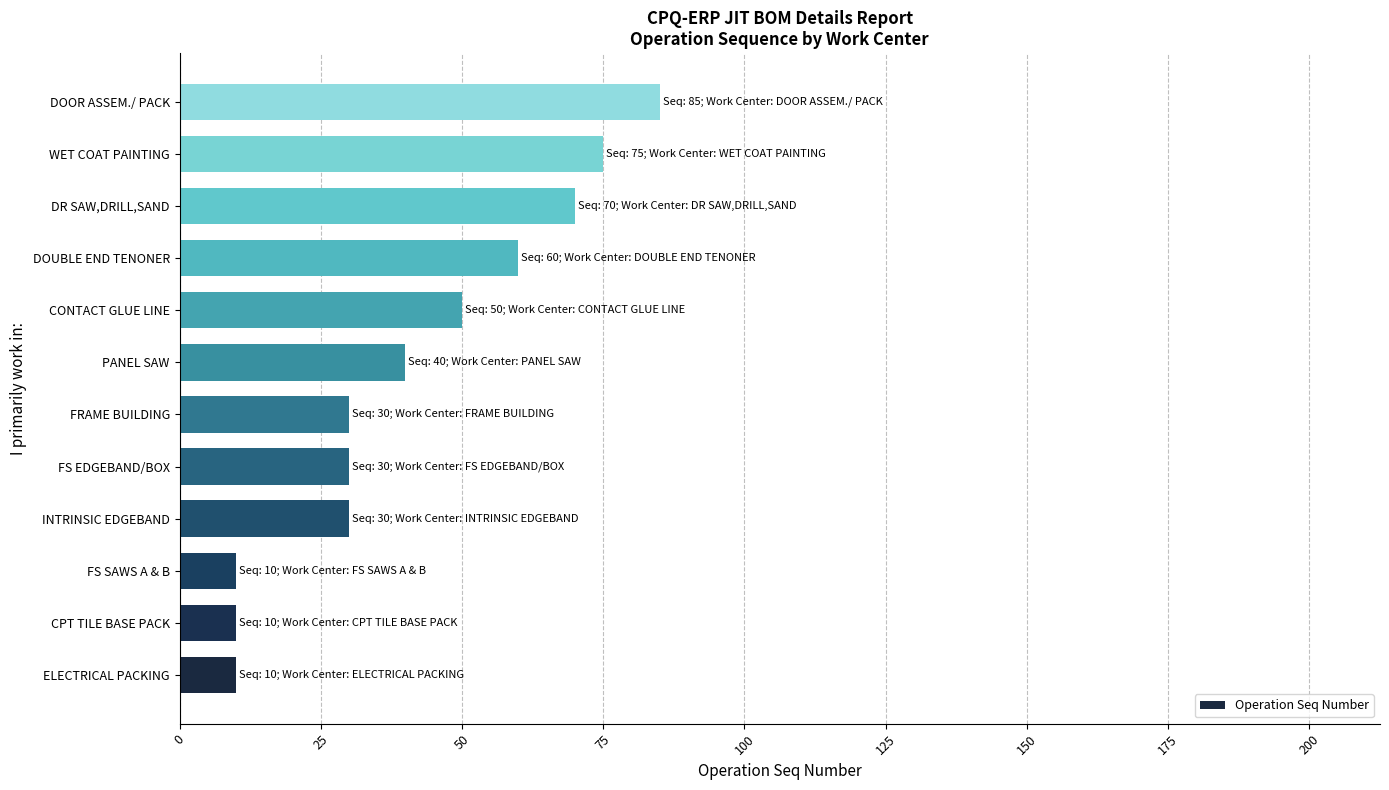

Read the value at PANEL SAW.

40